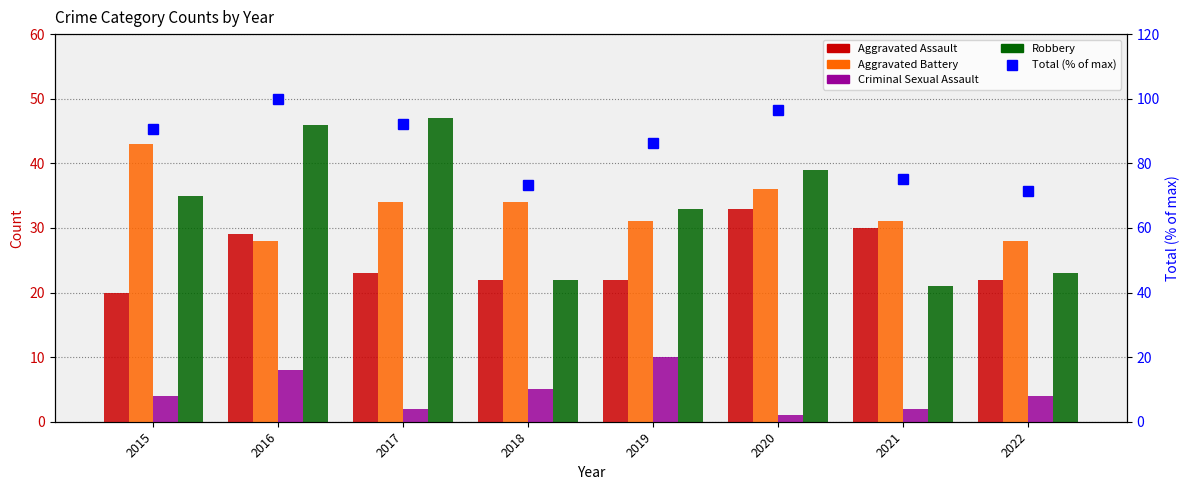

Which has a higher value, 2017 or 2016?

2016